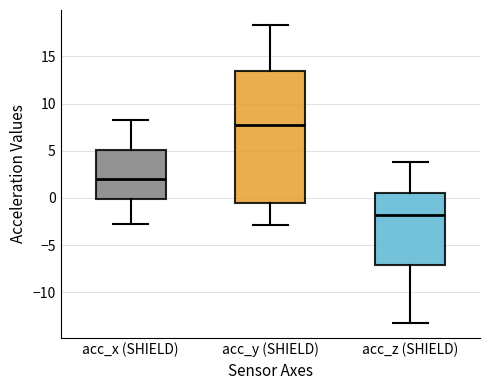

Reading left to right, transcribe this box plot: for each box, give where its median line is, the range the box spans, and where its two whiskers end, as read against the y-axis. The values are not printed on the chart, so give them approximately, as read against the axis.

acc_x (SHIELD): median 2.0, box 0.0 to 5.0, whiskers -3.0 to 8.5
acc_y (SHIELD): median 7.5, box -0.5 to 13.5, whiskers -3.0 to 18.5
acc_z (SHIELD): median -2.0, box -7.0 to 0.5, whiskers -13.5 to 4.0